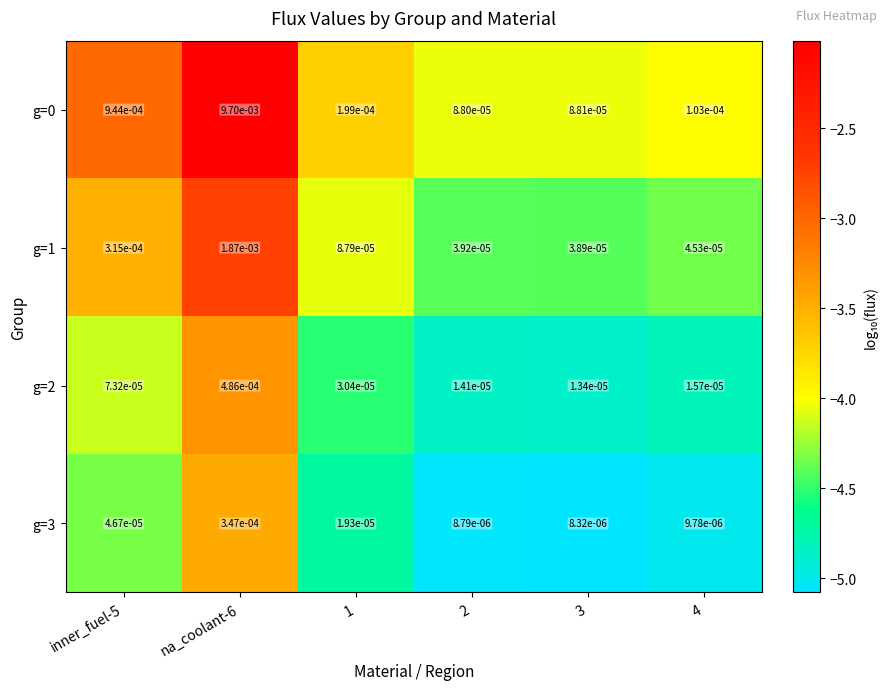

How many data points does each series have?

6